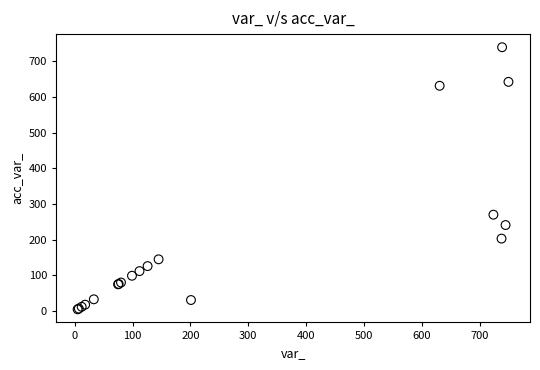

What Y value in the scatter plot is closest to 372?

270